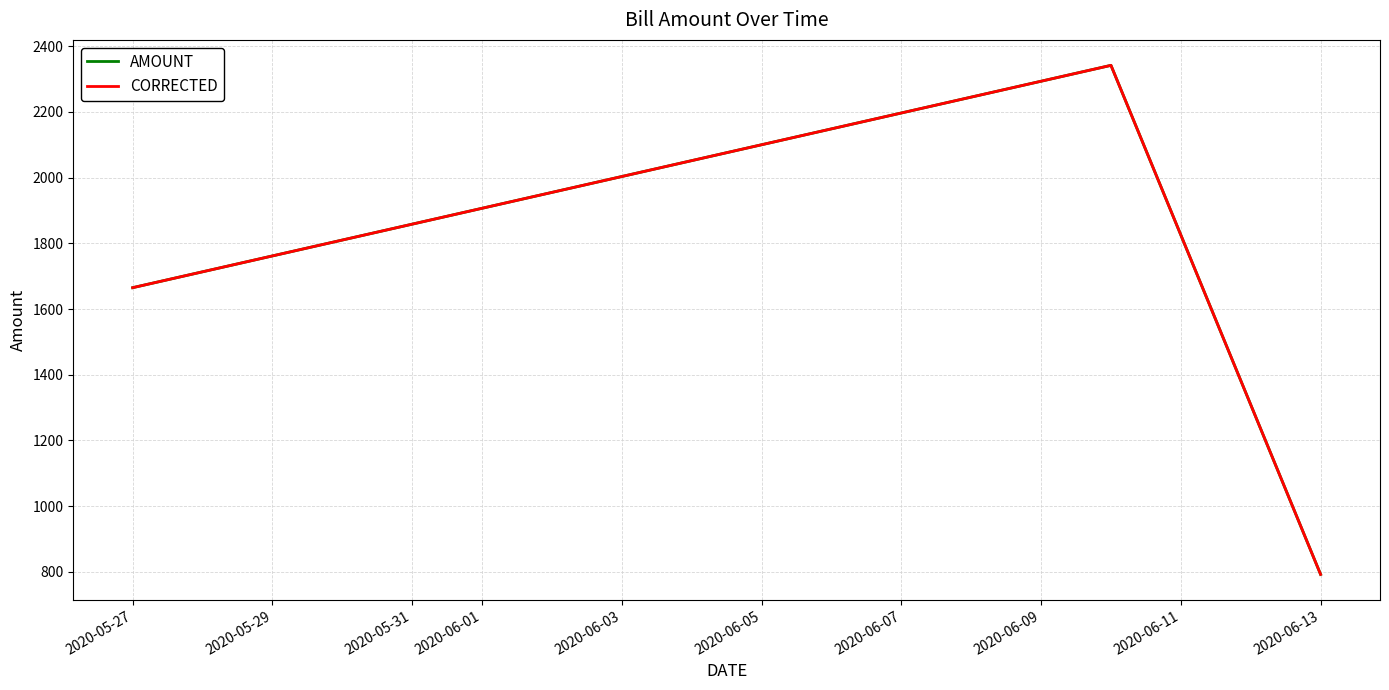

Does the chart display data point markers on the line(s)?

No